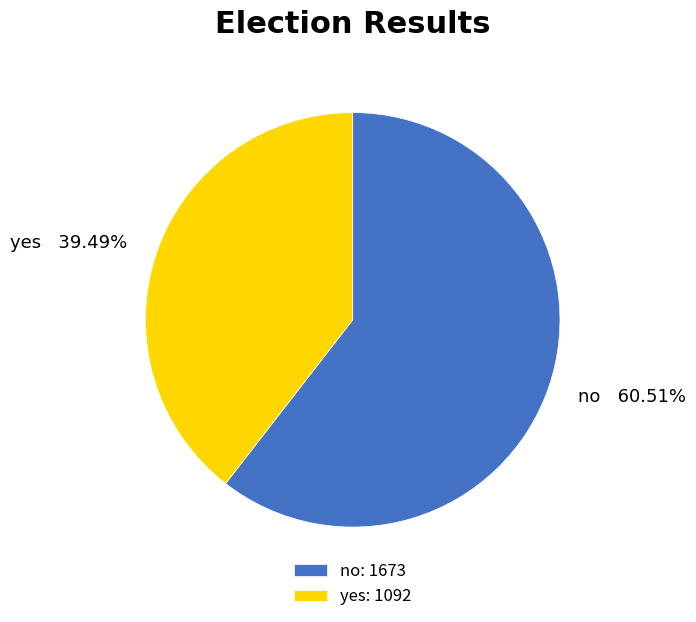

How many slices are in this pie chart?

2